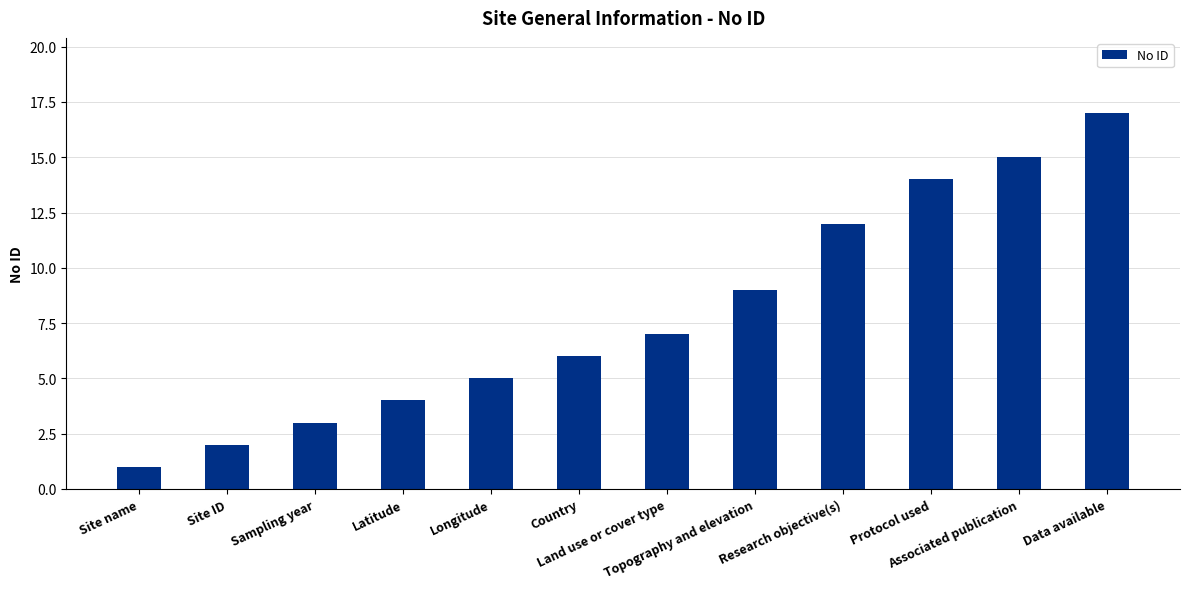

Between Sampling year and Topography and elevation, which is larger?

Topography and elevation